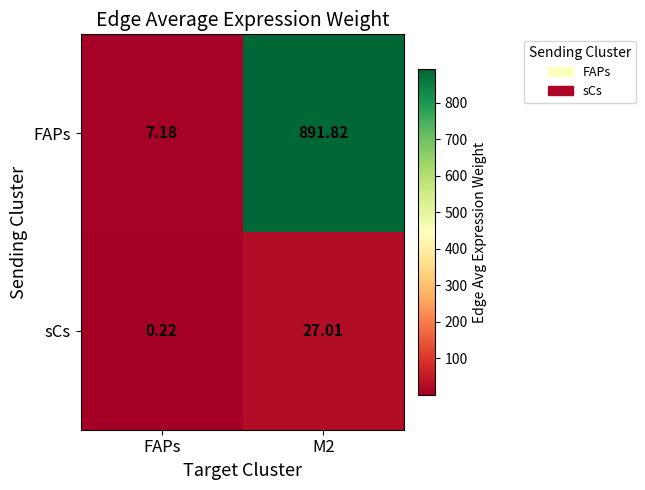

At M2, list the series in order from smallest to largest.

sCs, FAPs